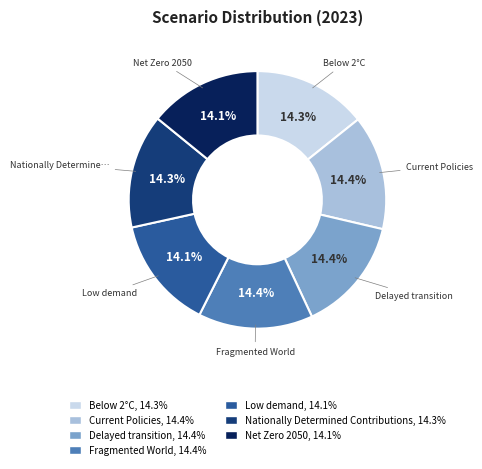

To the nearest percent, what percentage of the pie is Nationally Determined Contributions?

14%